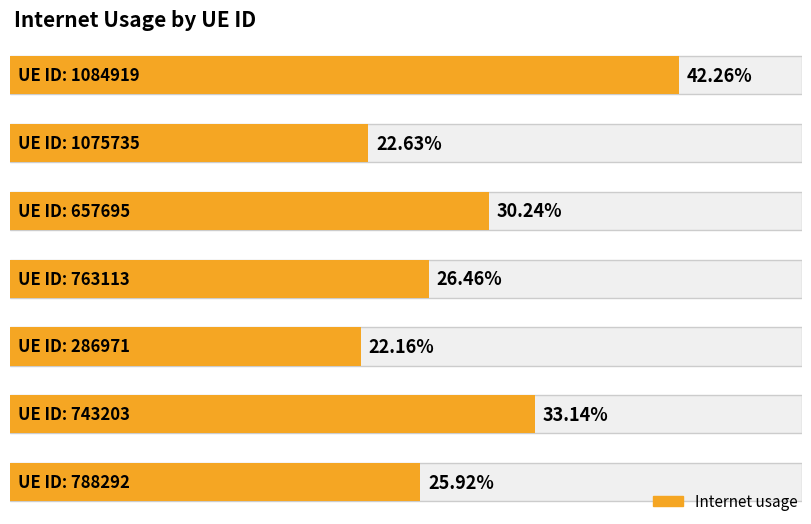

Rank the categories by value from lowest to highest.

286971, 1075735, 788292, 763113, 657695, 743203, 1084919